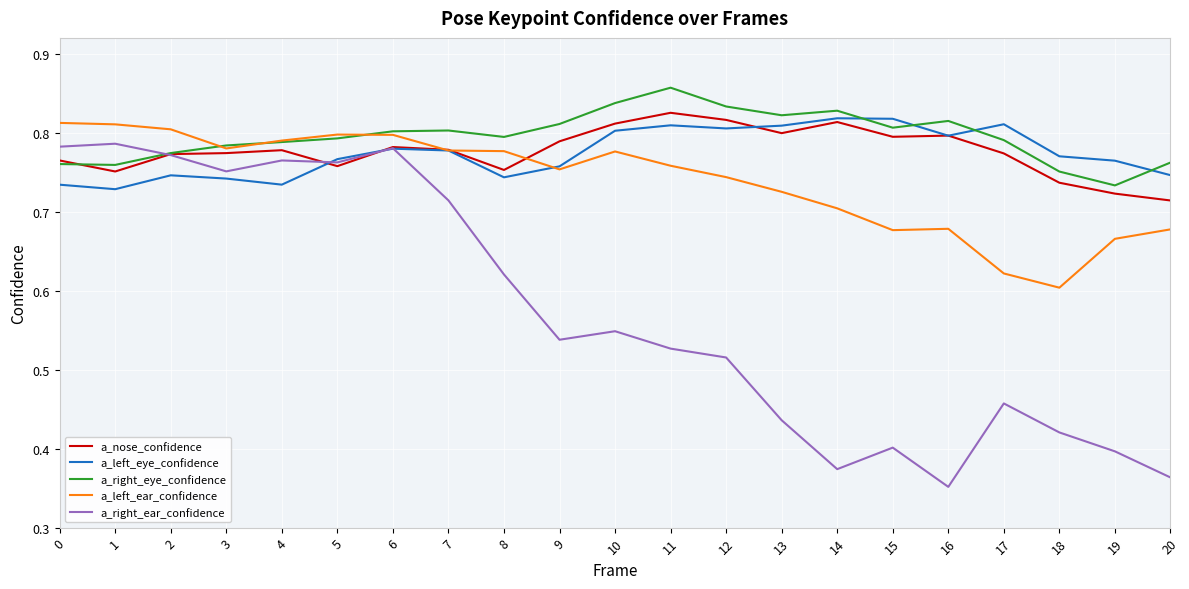

True or false: a_nose_confidence has a value of 0.8 at 13.

True